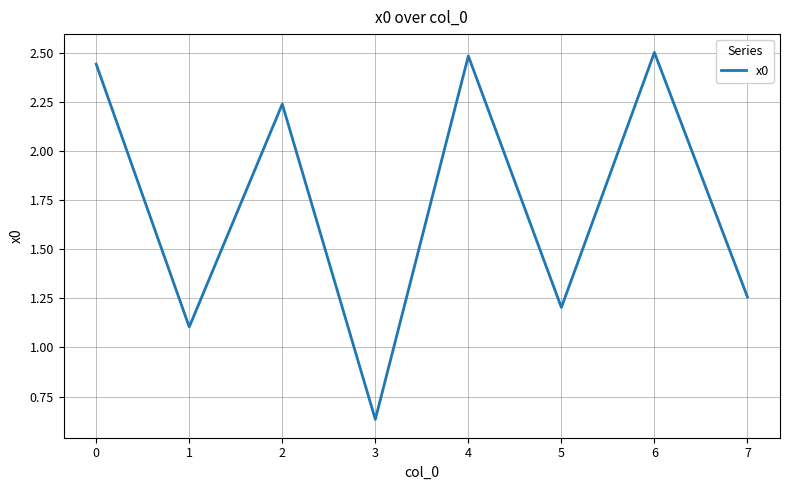

Count the number of categories in the chart.

8